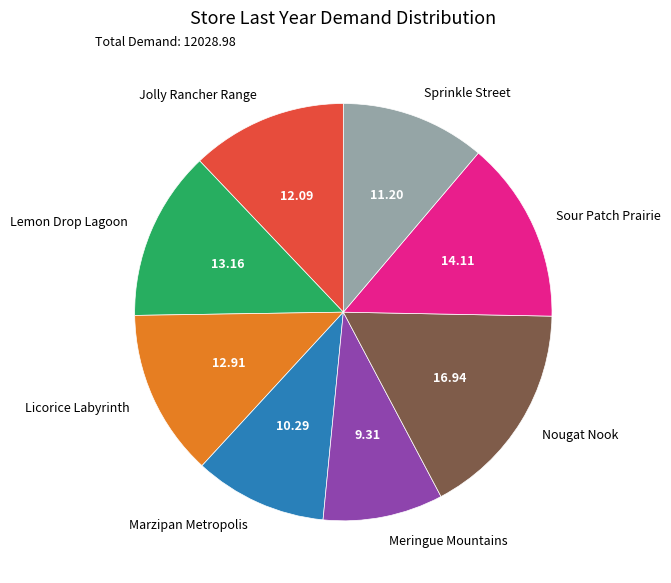

How many segments does this pie chart have?

8